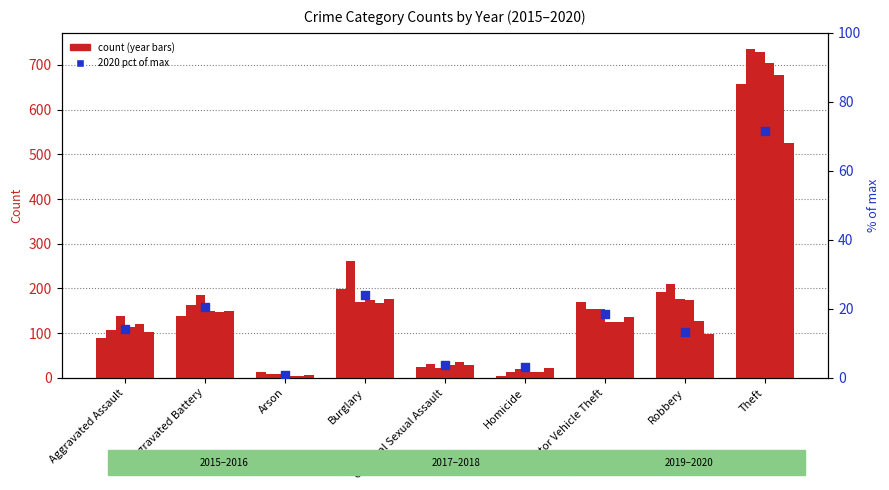

Approximately how many times larger is the value at Aggravated Assault compared to Homicide?

4.7